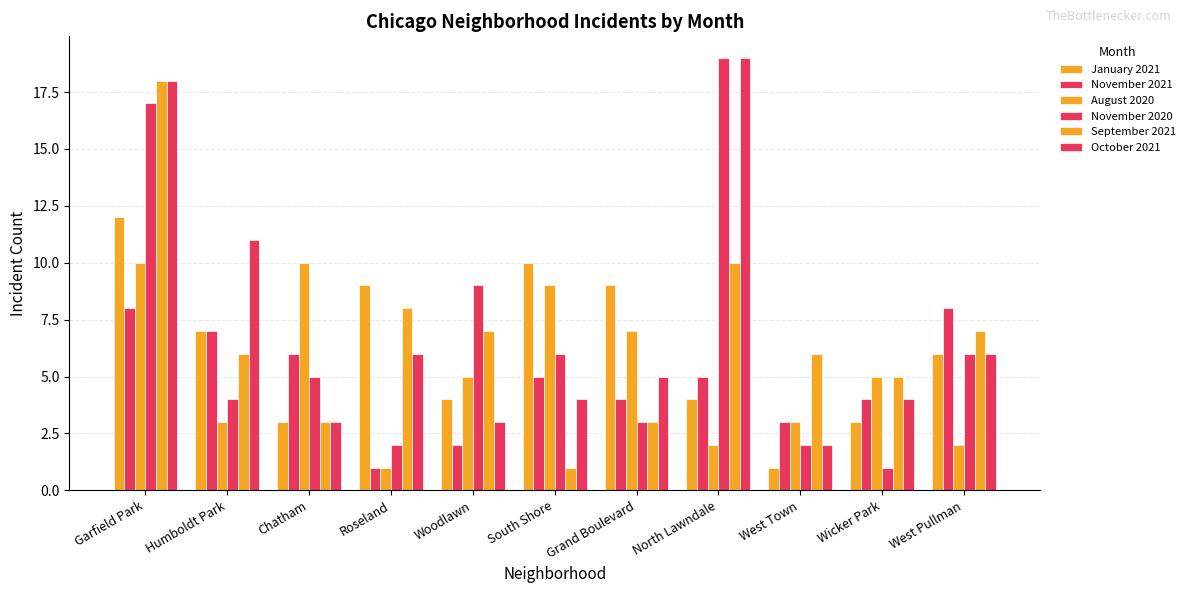

How many distinct data groups are displayed?

6